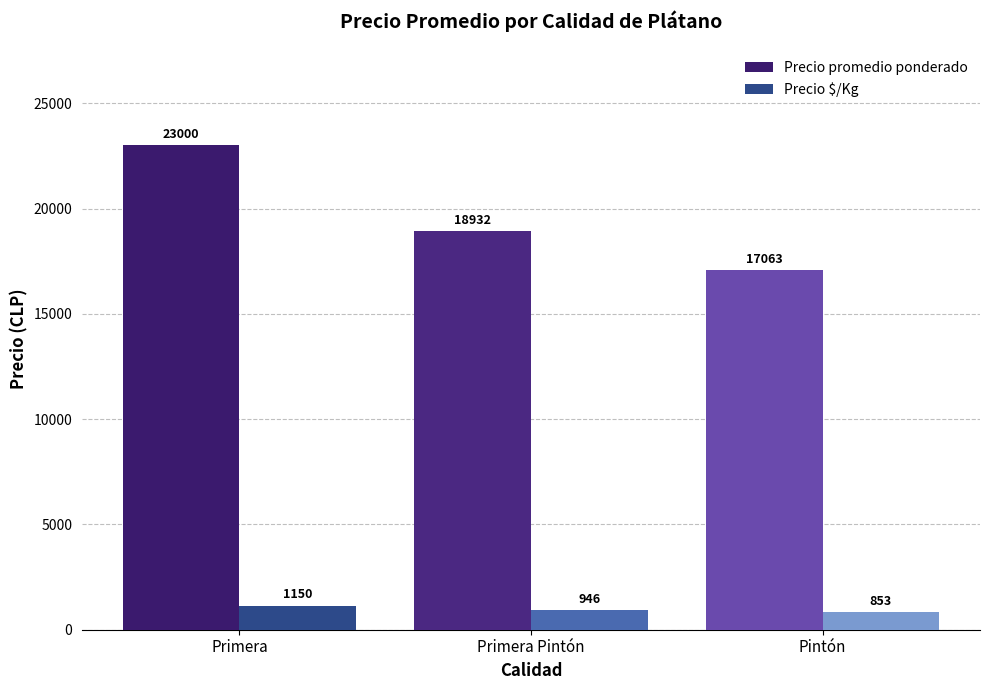

List the labels in order of Precio $/Kg value, largest first.

Primera, Primera Pintón, Pintón